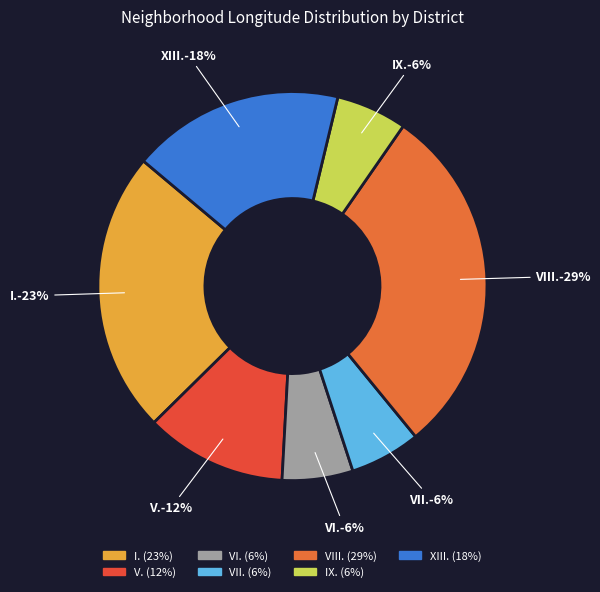

How many segments does this pie chart have?

7